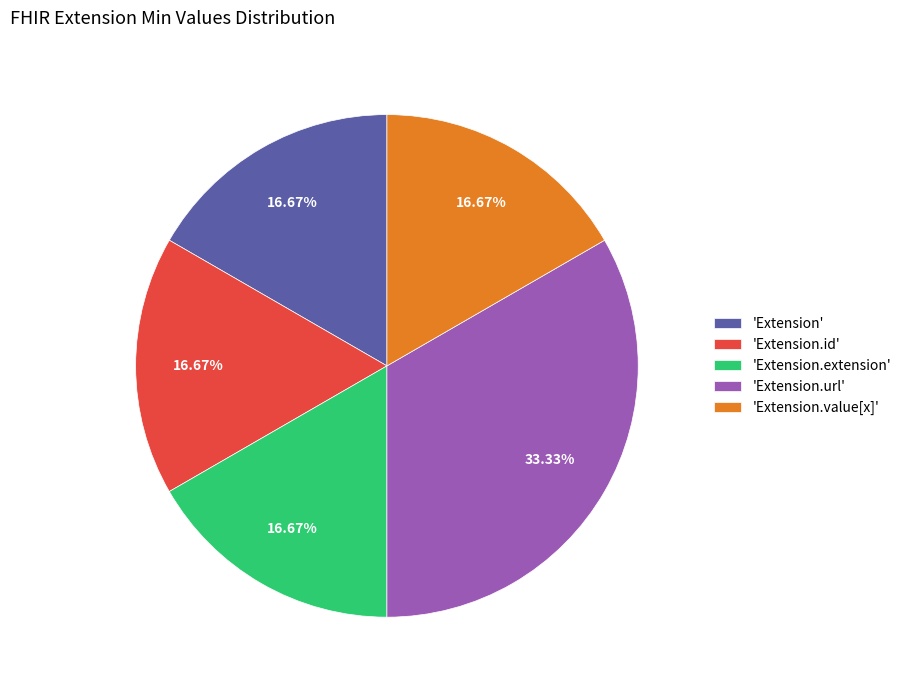

Does any single category account for the majority?

No